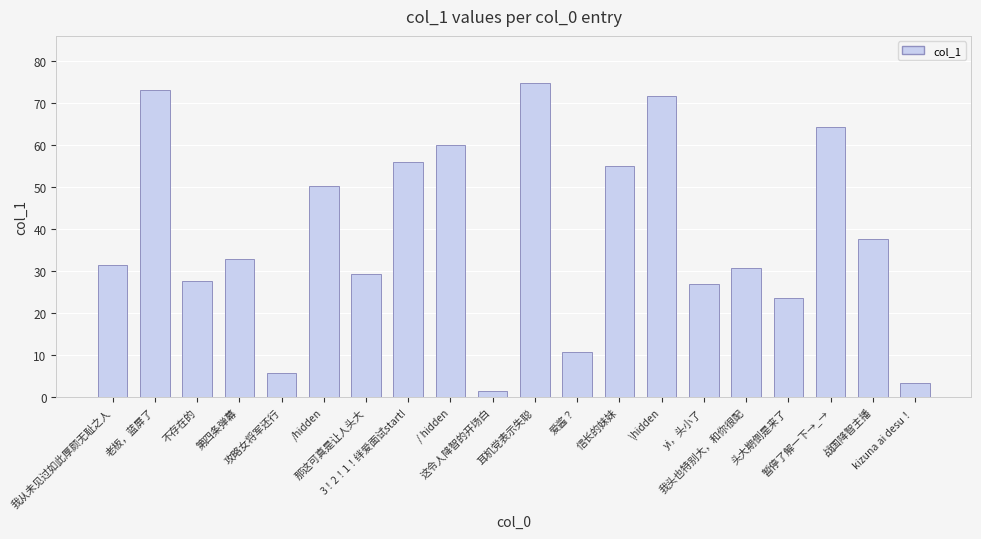

Are the bars horizontal?

No